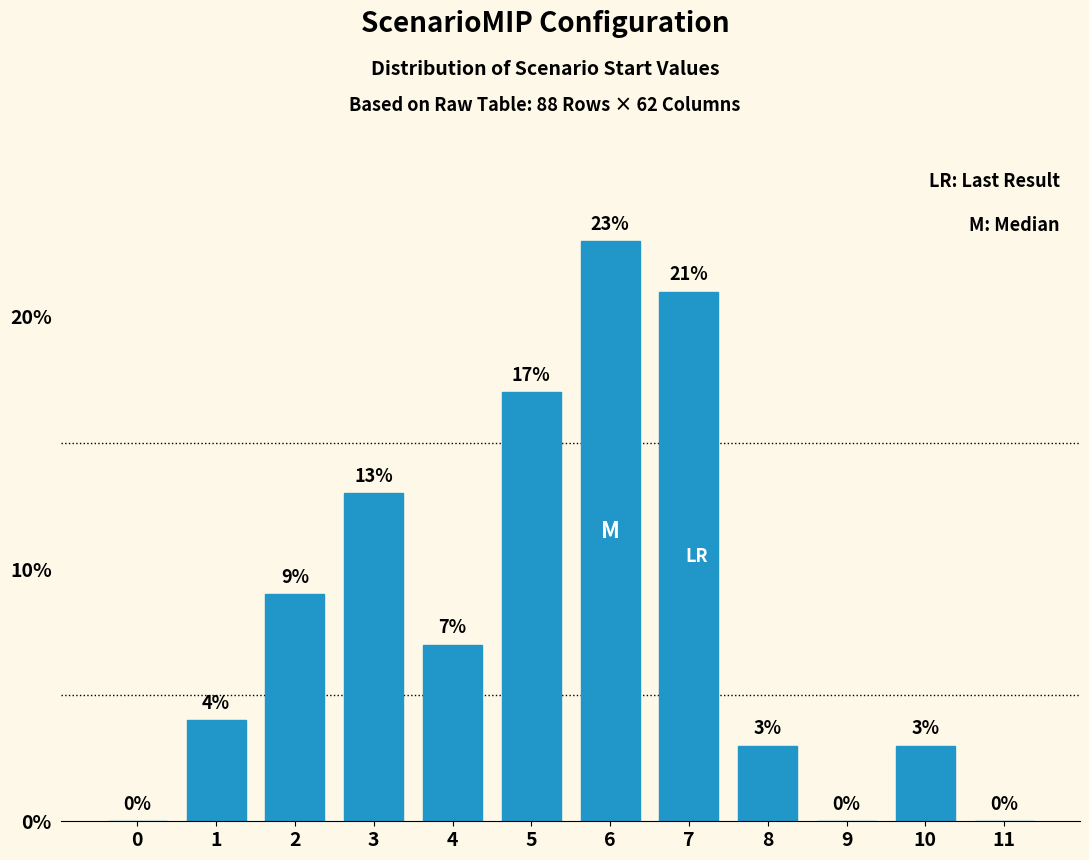

Reading left to right, what are all the values shown in this chart?

0=0.0	1=4.0	2=9.0	3=13.0	4=7.0	5=17.0	6=23.0	7=21.0	8=3.0	9=0.0	10=3.0	11=0.0